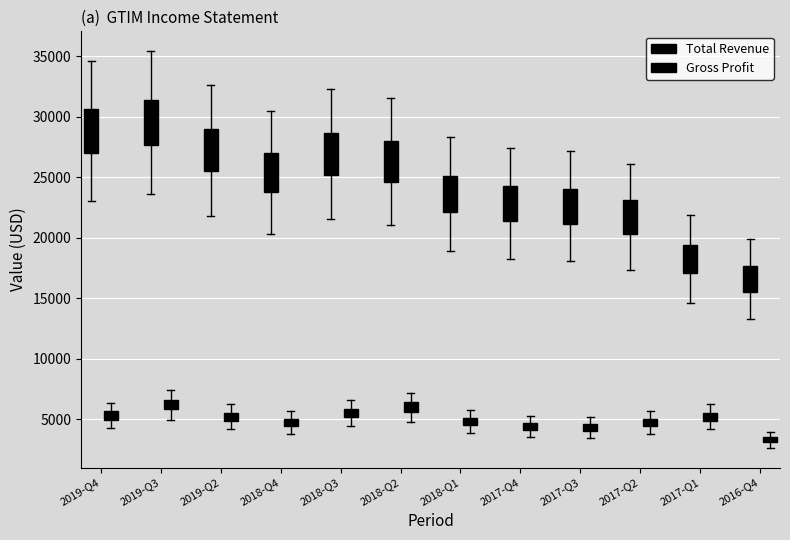

At how many categories does at least one series exceed 26054?

5